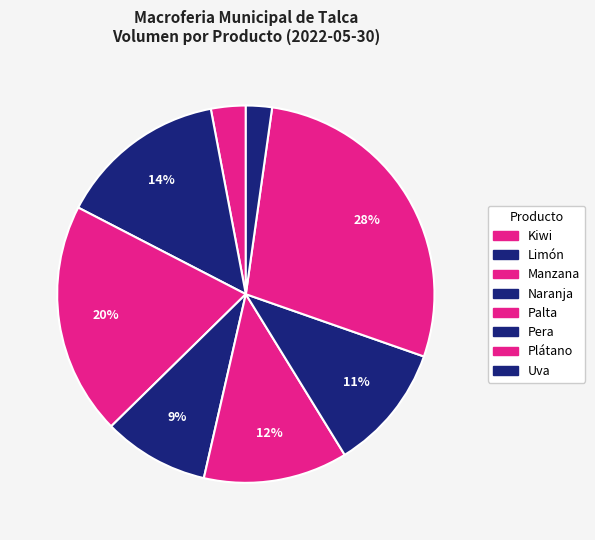

How many segments does this pie chart have?

8